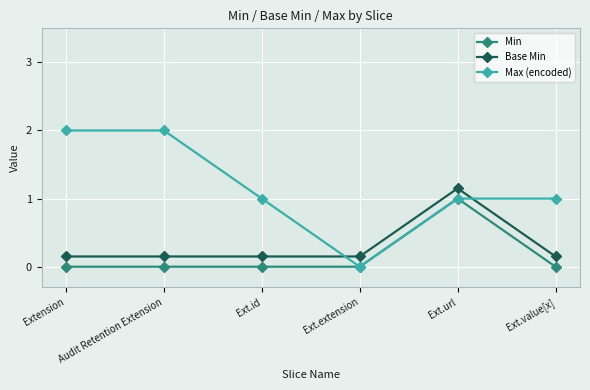

Where is Max (encoded) nearest to the value 1?

Ext.id